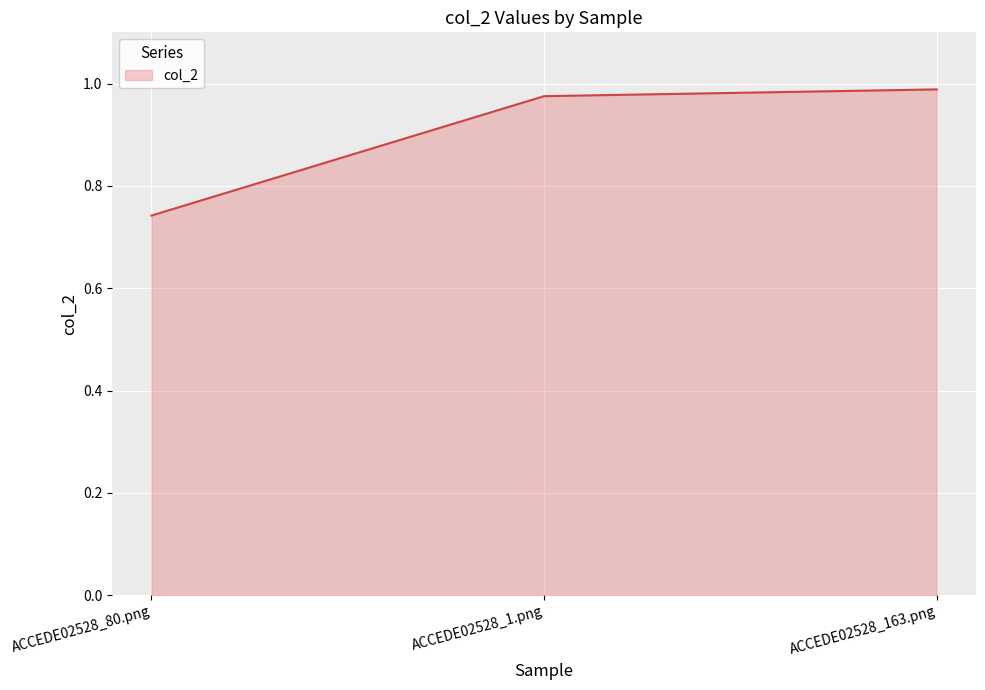

Is it true that the value at ACCEDE02528_163.png is 0.5?

False